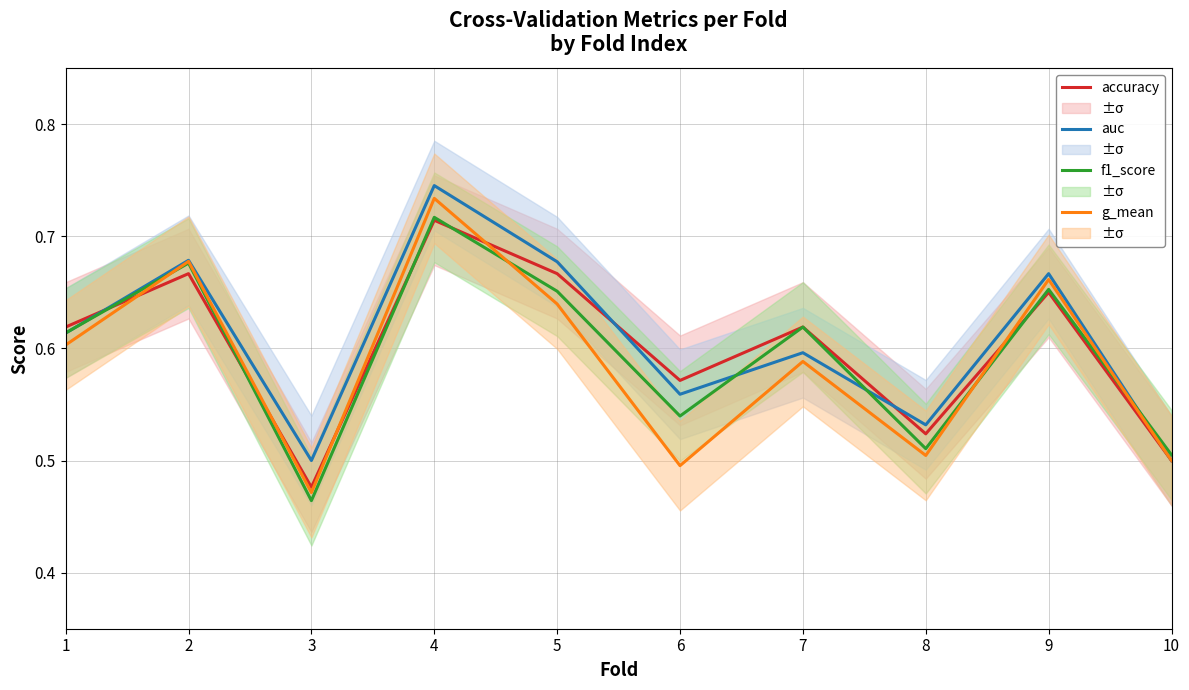

True or false: f1_score and accuracy intersect in this chart.

True